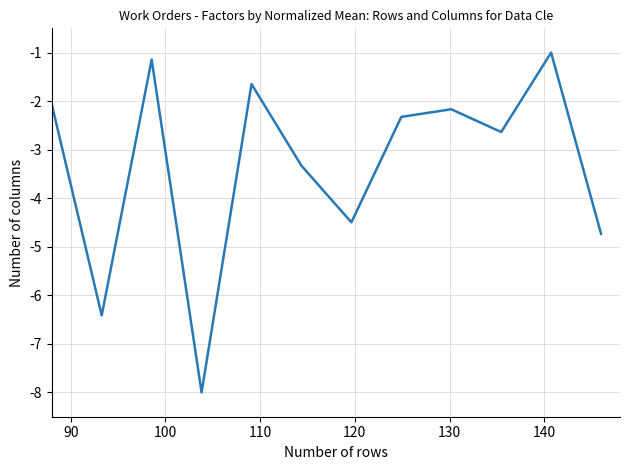

What is the difference between the maximum and minimum values?

7.0